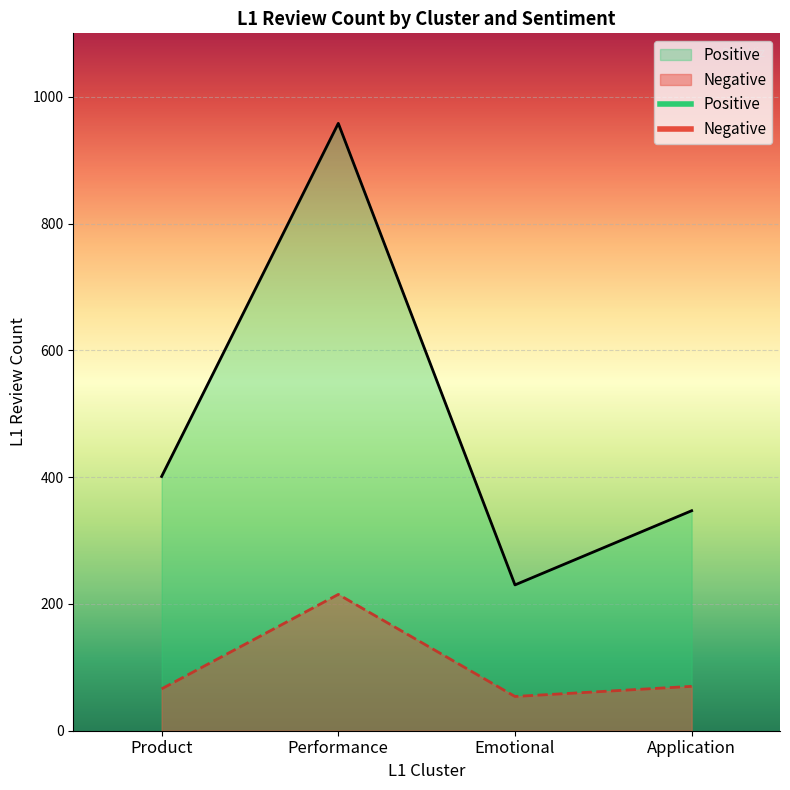

List the series in order of their overall mean, lowest first.

Negative, Positive